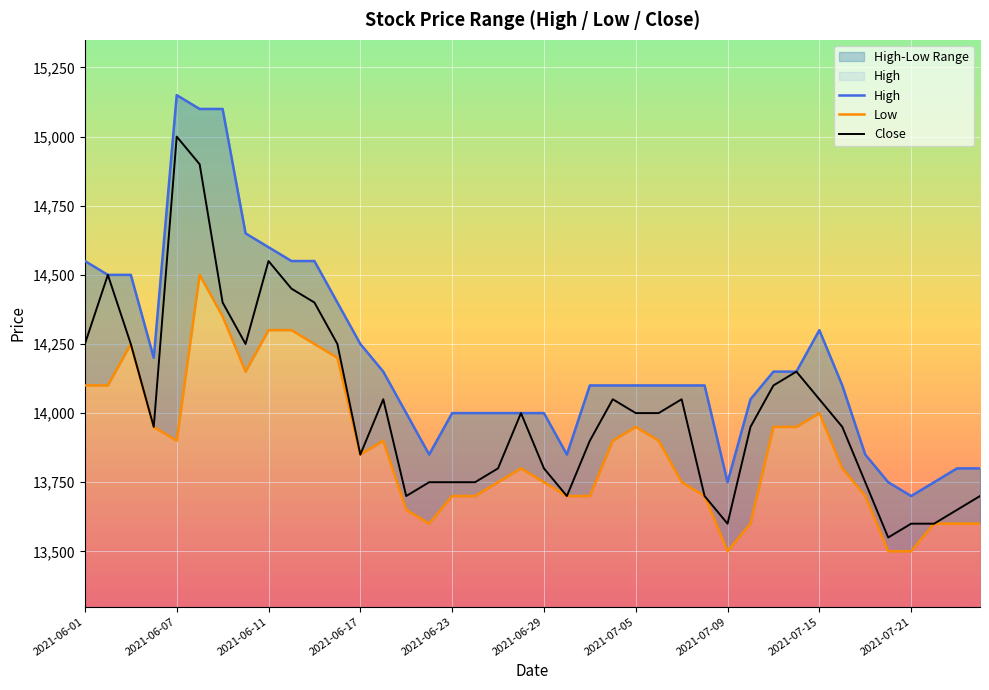

List the series in order of their peak value, highest first.

High, Close, Low